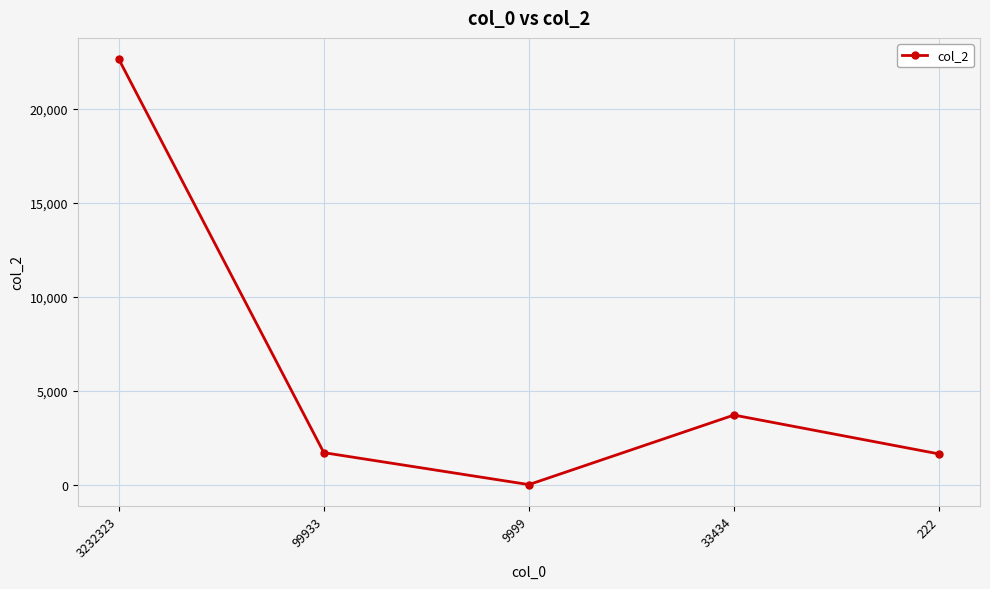

The chart shows a value of 3700 at 33434. True or false?

True